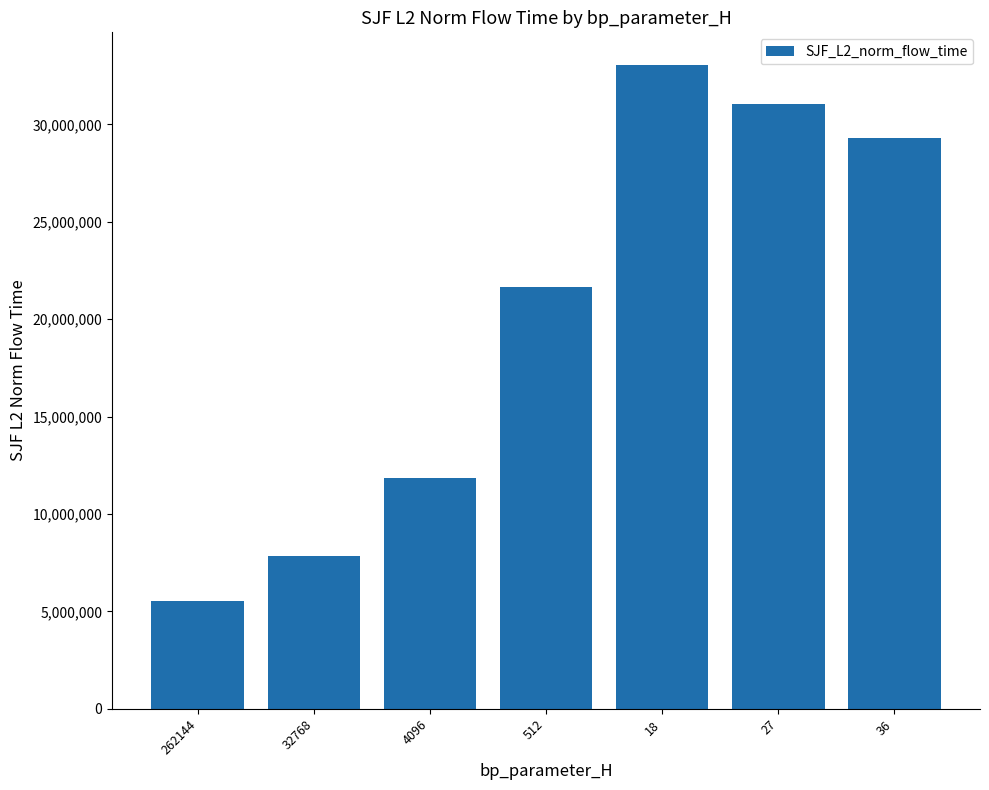

What is the change in value from 32768 to 18?

+25240292.7